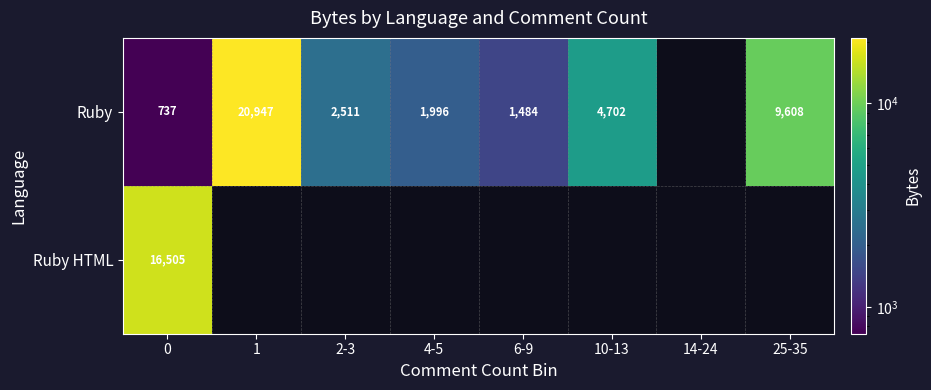

What is the smallest value displayed?

737.0